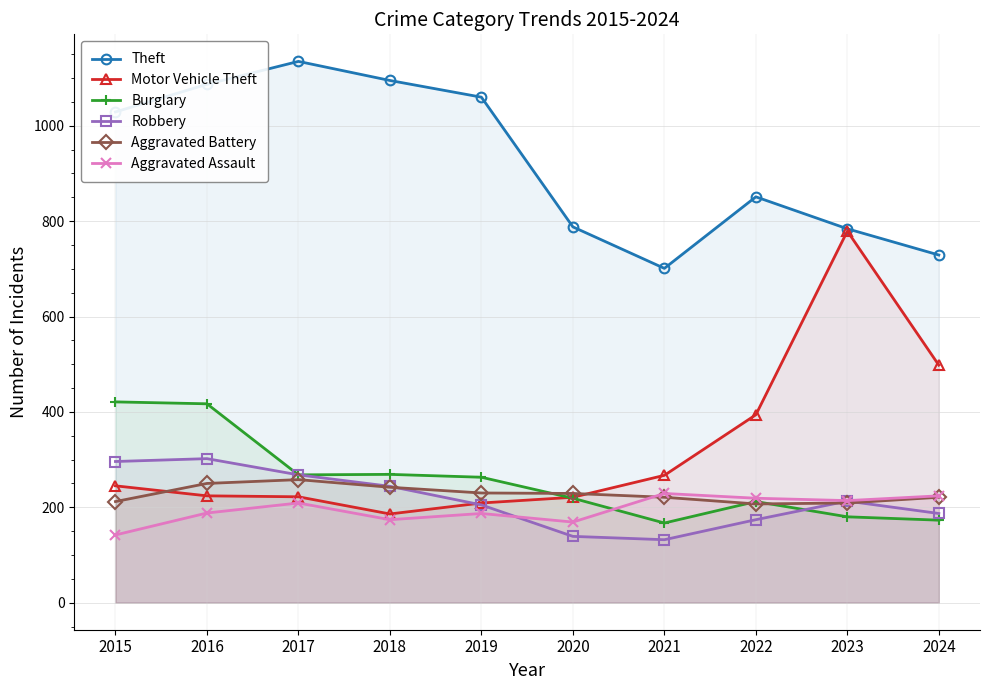

True or false: Theft and Aggravated Battery intersect in this chart.

False